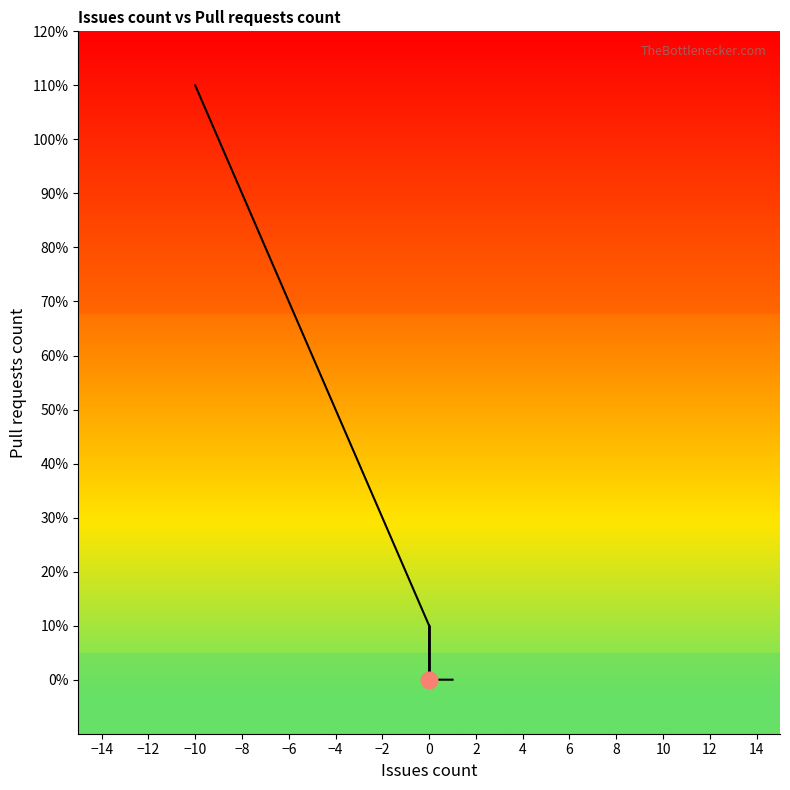

What is the value of the 12th point from the left?

2